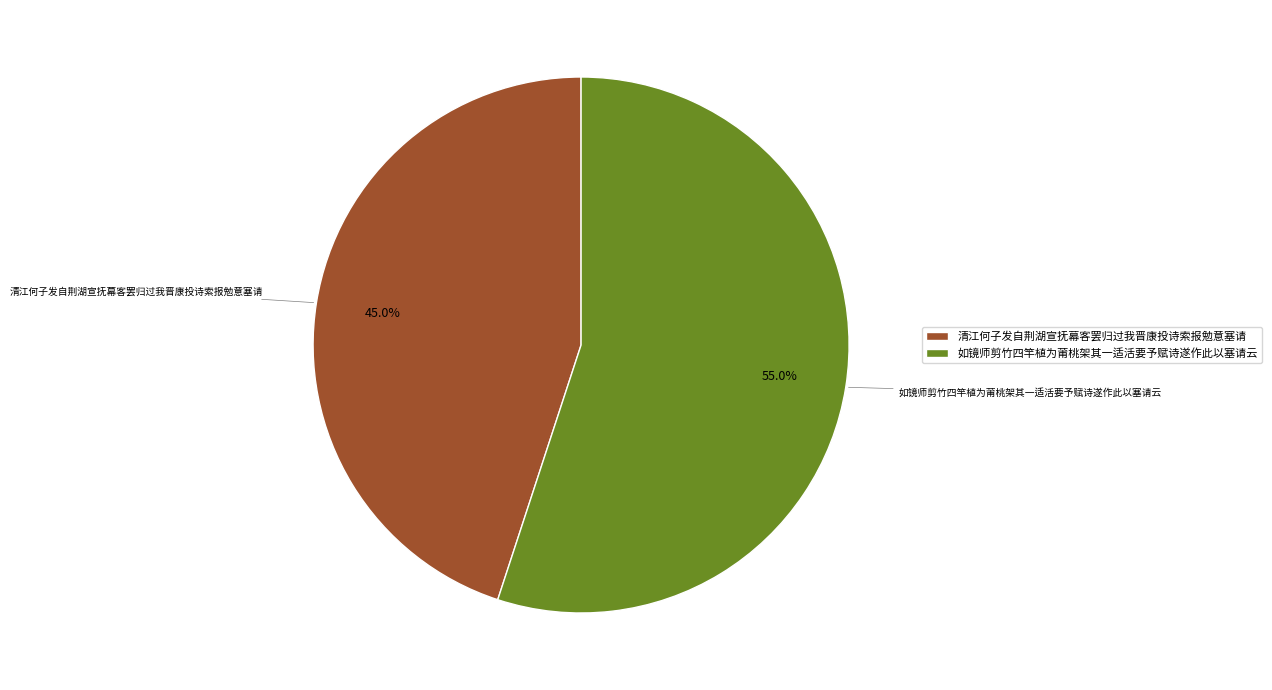

True or false: 清江何子发自荆湖宣抚幕客罢归过我晋康投诗索报勉意塞请 accounts for 45% of the total.

True